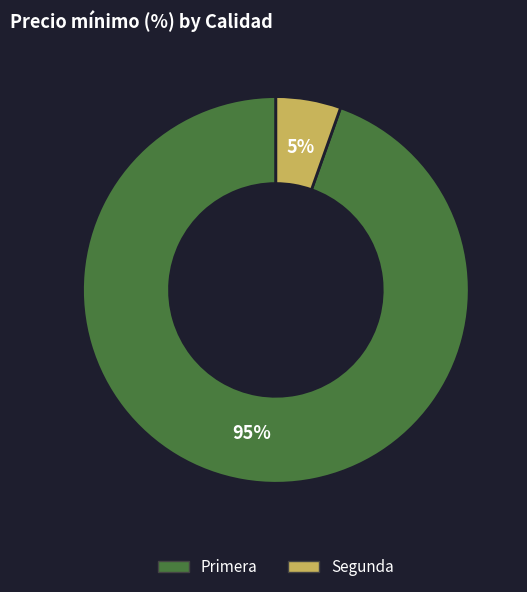

To the nearest percent, what is the average slice percentage?

50%